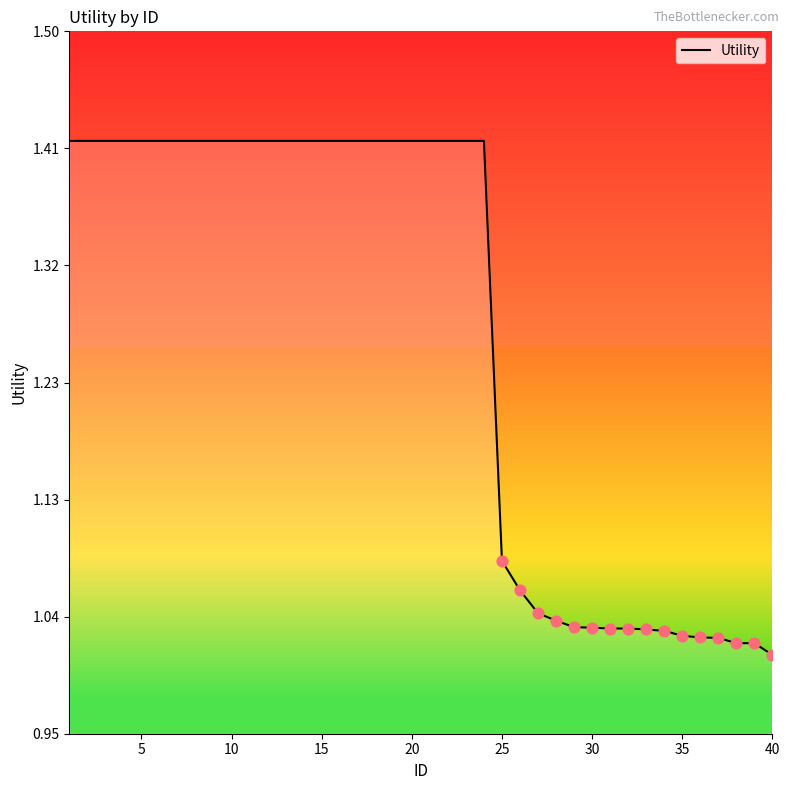

What is the difference between the maximum and minimum values?

0.4